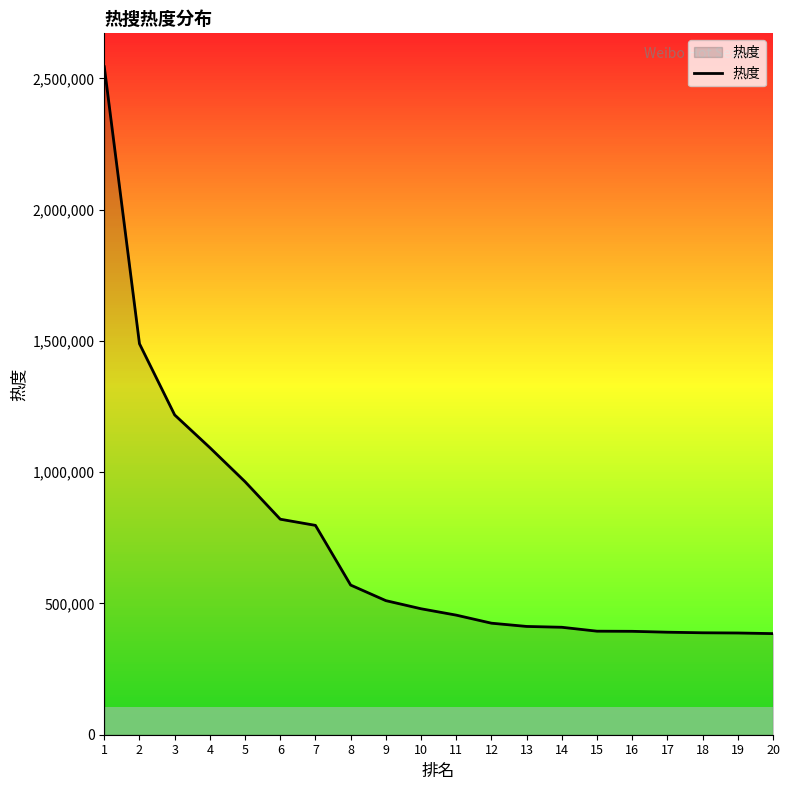

What is the maximum value shown in the chart?

2544176